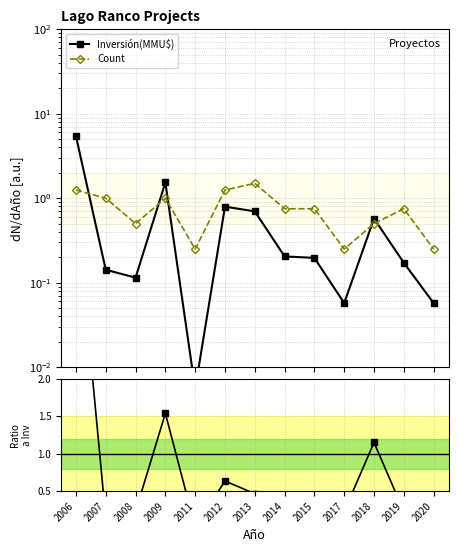

Is this an area chart (filled region under the line)?

No